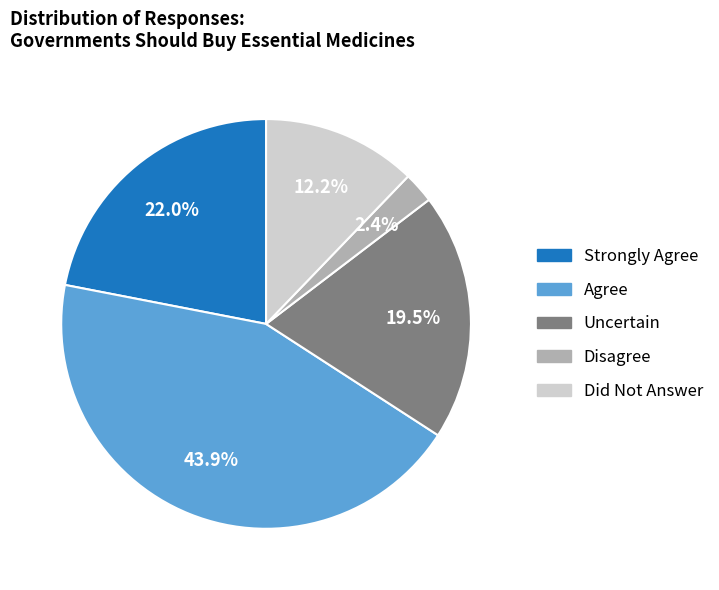

Count the number of slices in the pie.

5